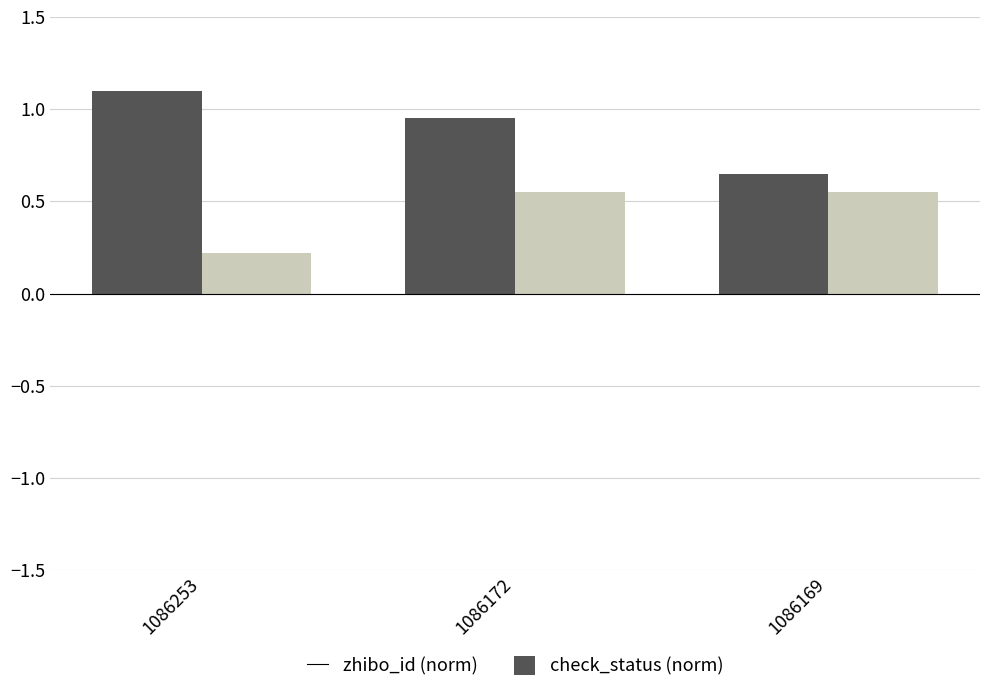

True or false: check_status (norm) has a value of 0.2 at 1086253.

True